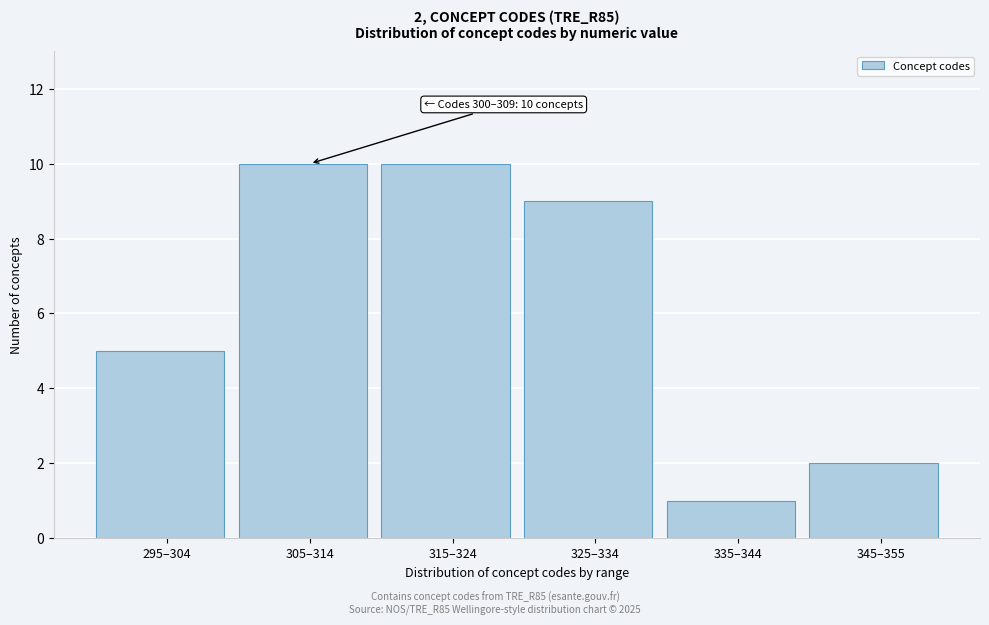

Reading left to right, extract all data points from this chart.

295–304=5	305–314=10	315–324=10	325–334=9	335–344=1	345–355=2